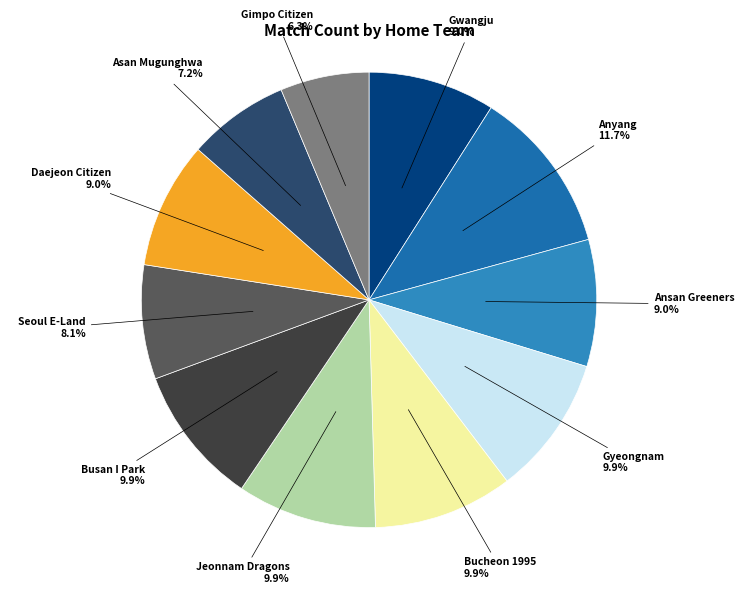

Does any single category account for the majority?

No